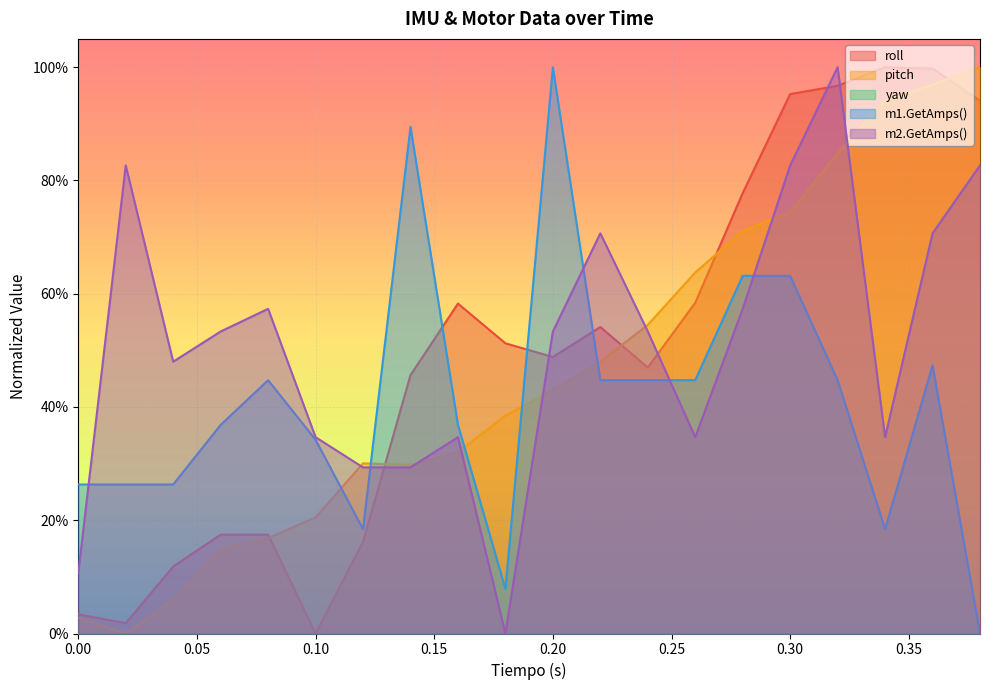

Does the chart display data point markers on the line(s)?

No